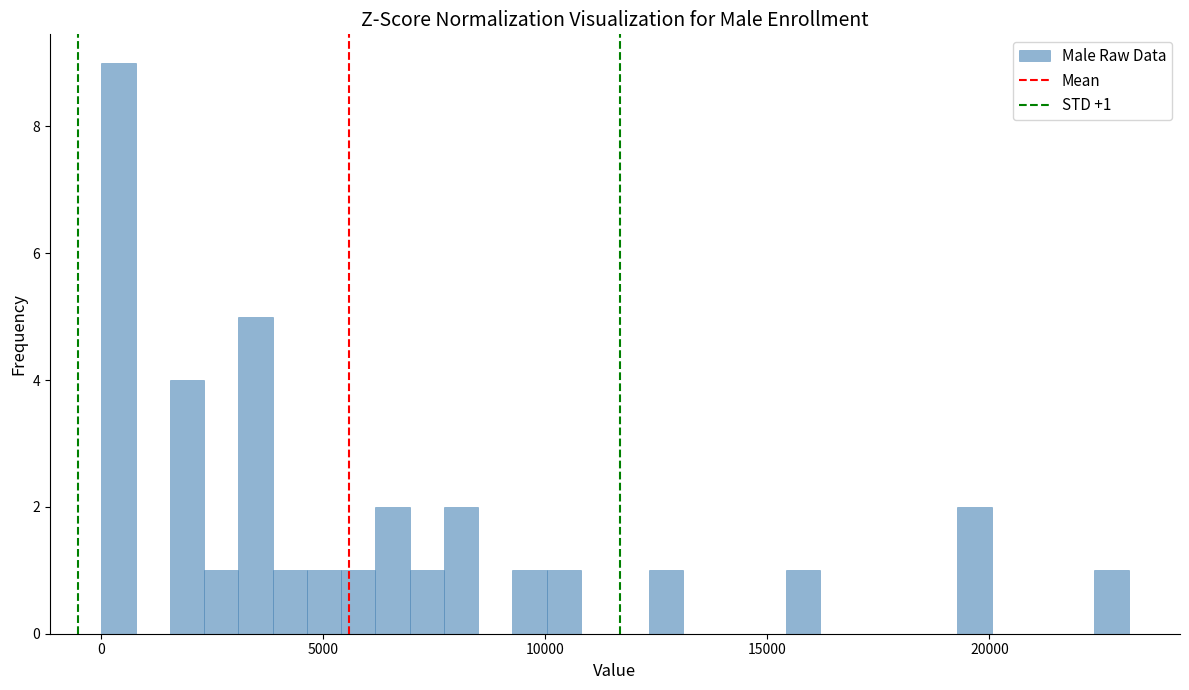

Read against the x-axis, roughly where is the centre of the tallest bar?

500